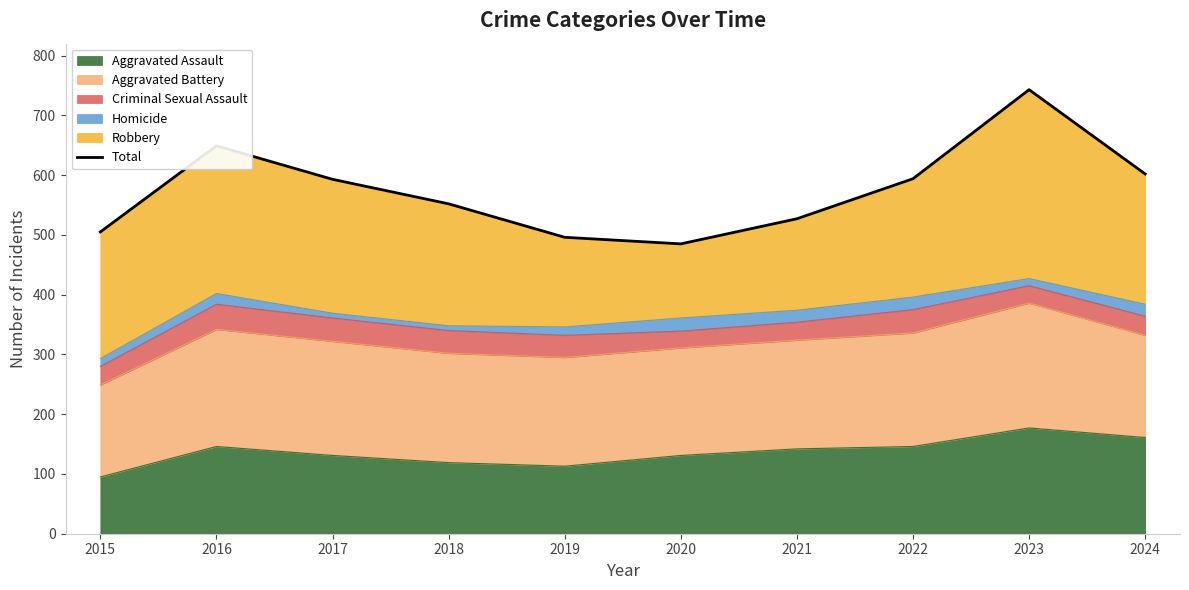

Rank the categories by value from highest to lowest.

2023, 2016, 2024, 2022, 2017, 2018, 2021, 2015, 2019, 2020